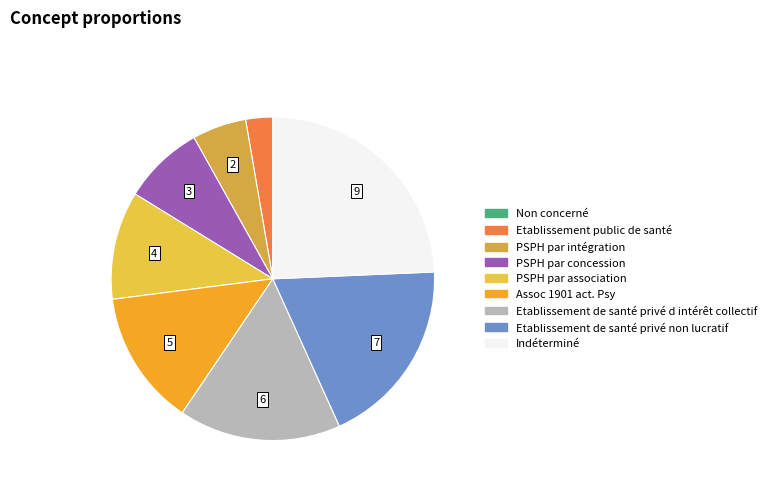

Count the number of slices in the pie.

9